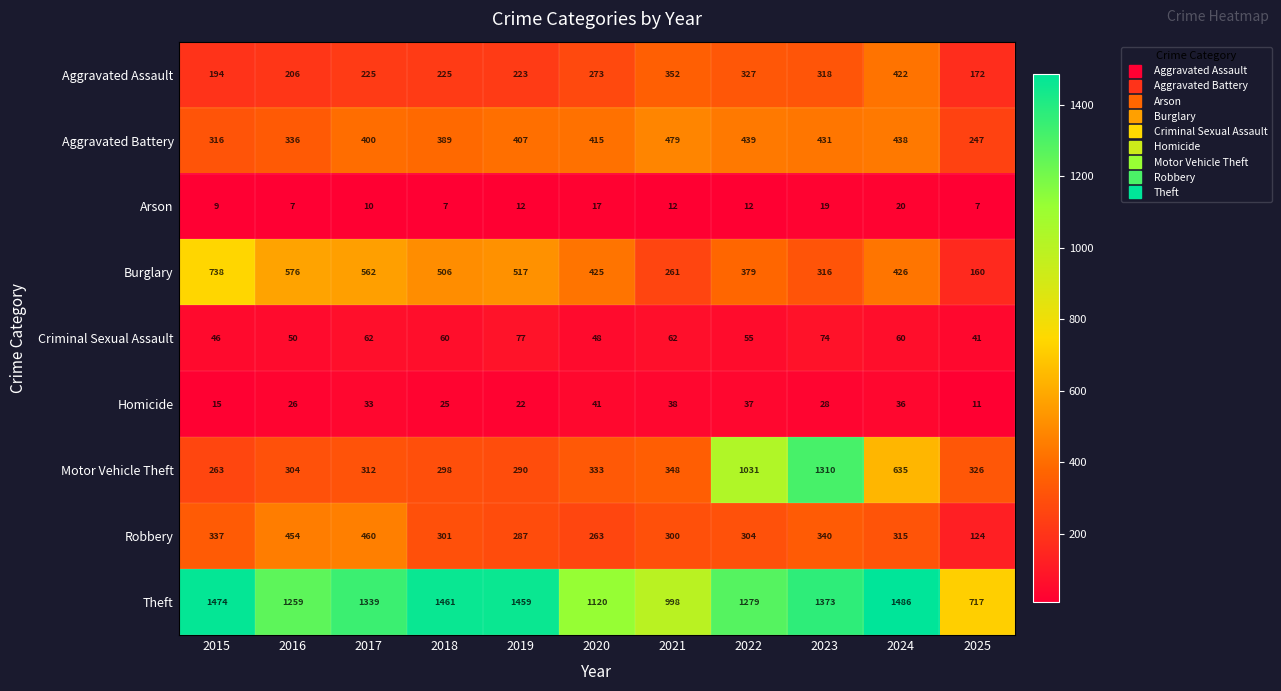

The value of Robbery at 2015 is 76. True or false?

False